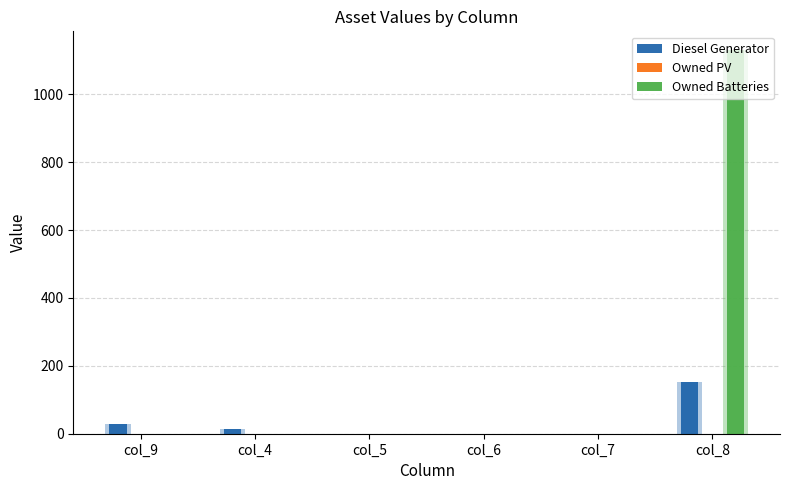

Which category has the highest value across all series?

col_8